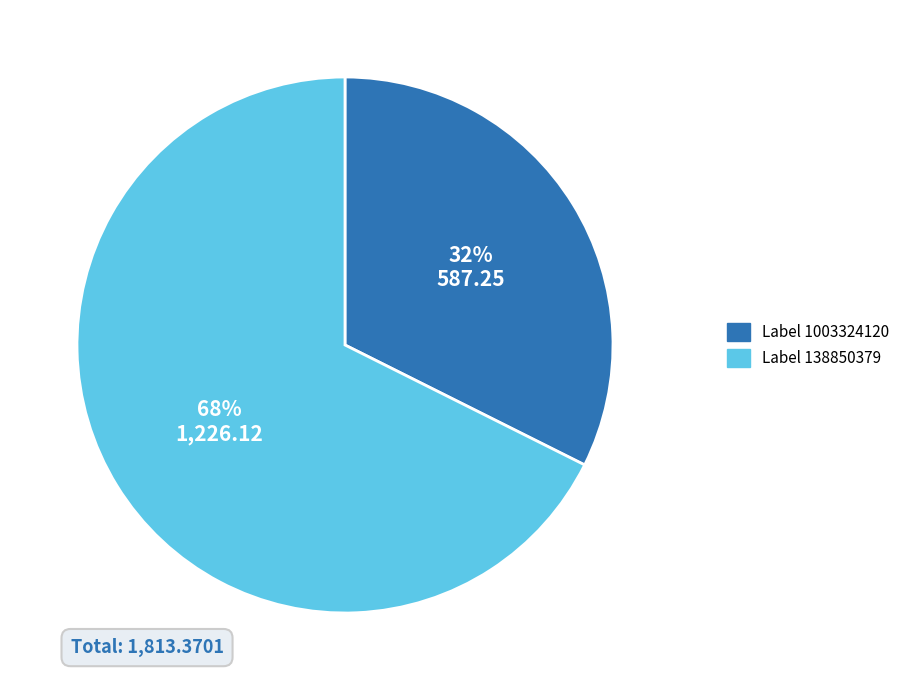

Does any single category account for the majority?

Yes